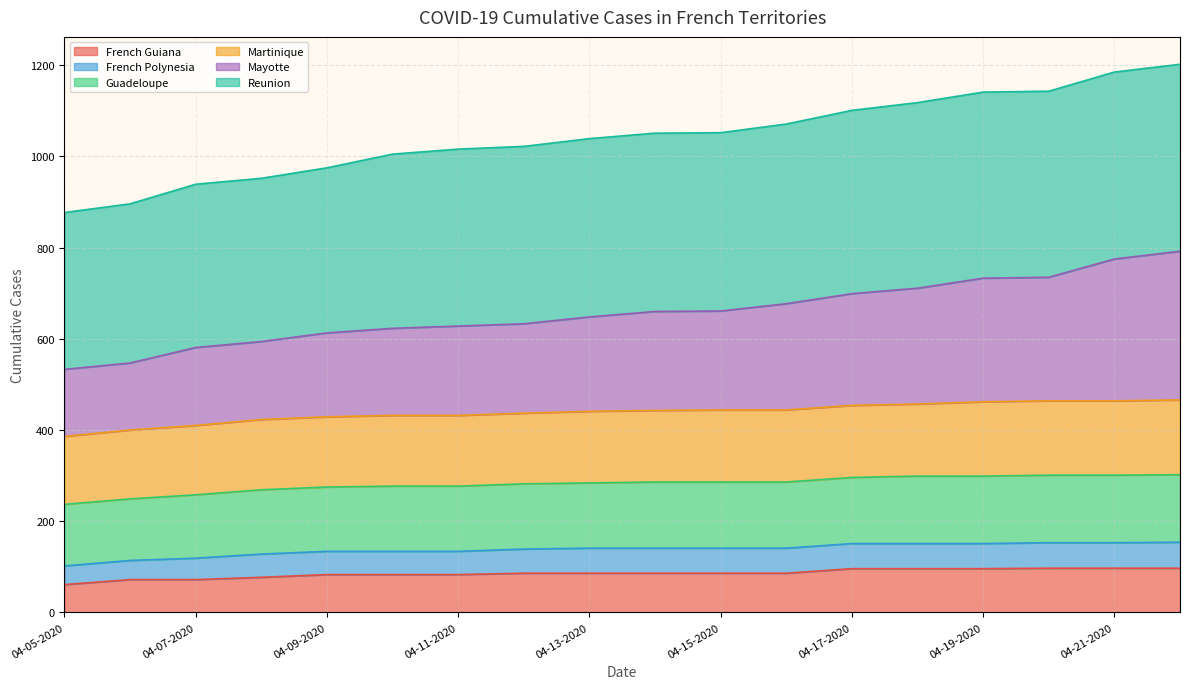

What is the lowest value of the French Guiana series?

61